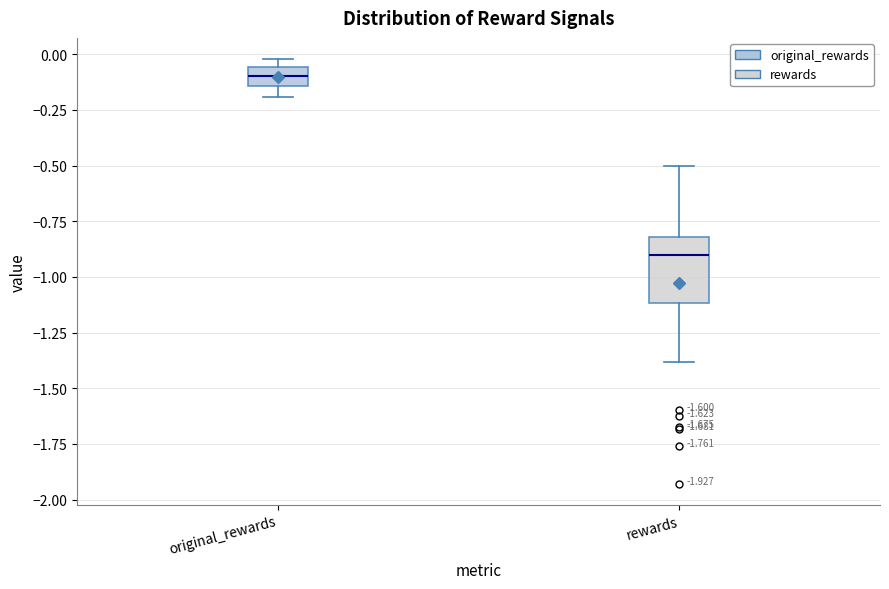

Reading left to right, transcribe this box plot: for each box, give where its median line is, the range the box spans, and where its two whiskers end, as read against the y-axis. The values are not printed on the chart, so give them approximately, as read against the axis.

original_rewards: median -0.10, box -0.15 to -0.05, whiskers -0.20 to 0.00
rewards: median -0.90, box -1.10 to -0.80, whiskers -1.40 to -0.50